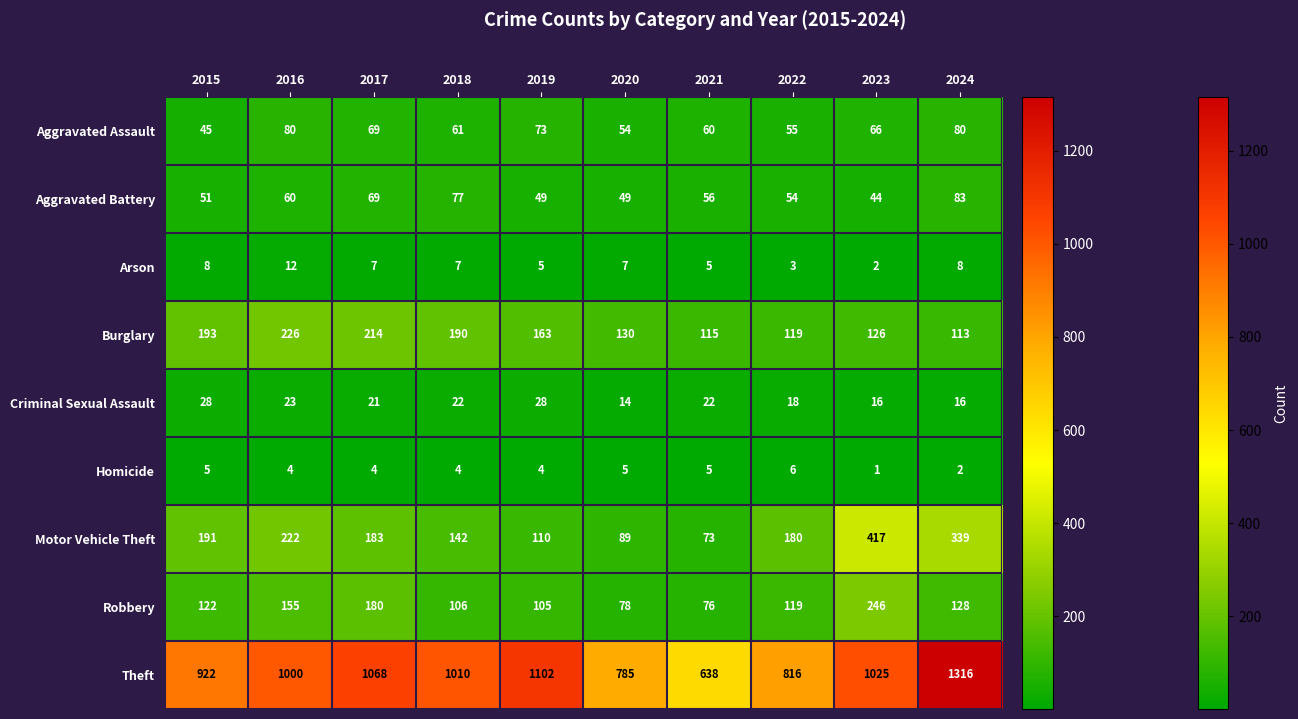

True or false: Burglary has a value of 70 at 2022.

False